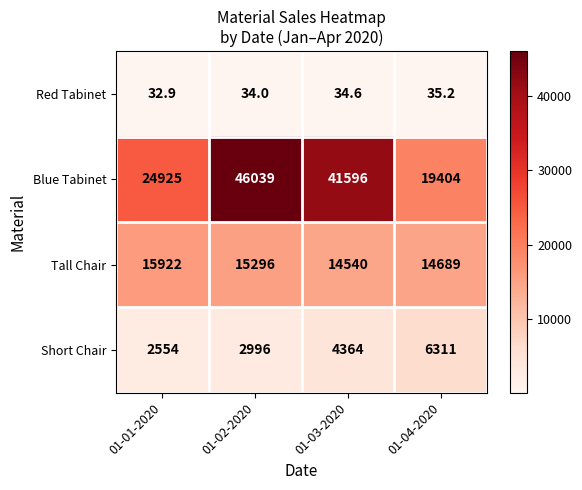

Which category has the highest value across all series?

01-02-2020